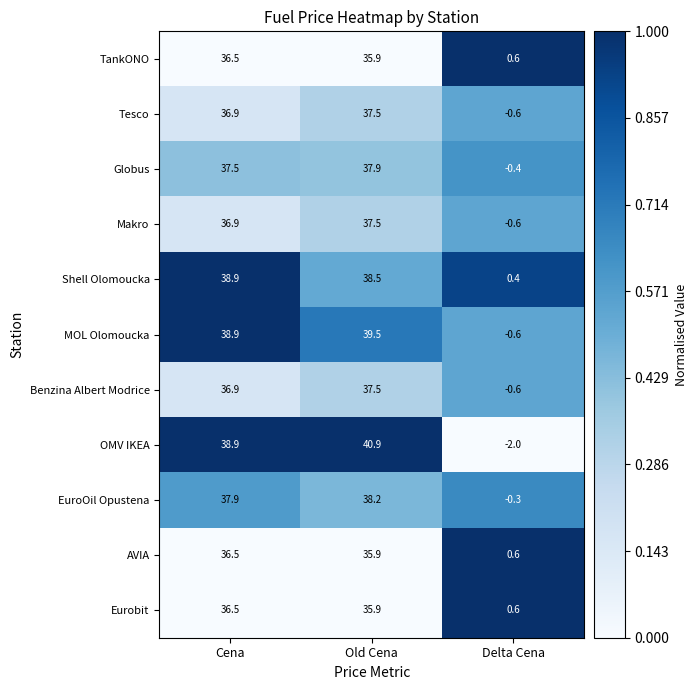

Where is Benzina Albert Modrice nearest to the value 18?

Delta Cena